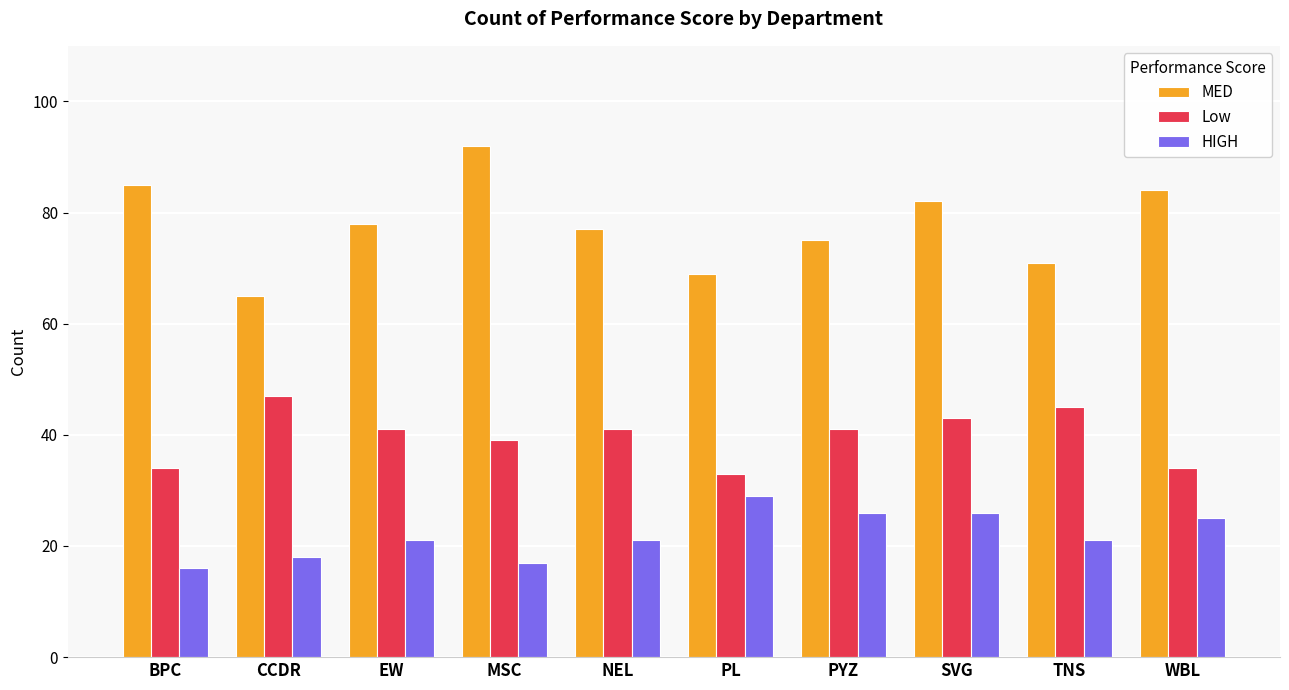

At MSC, list the series in order from largest to smallest.

MED, Low, HIGH